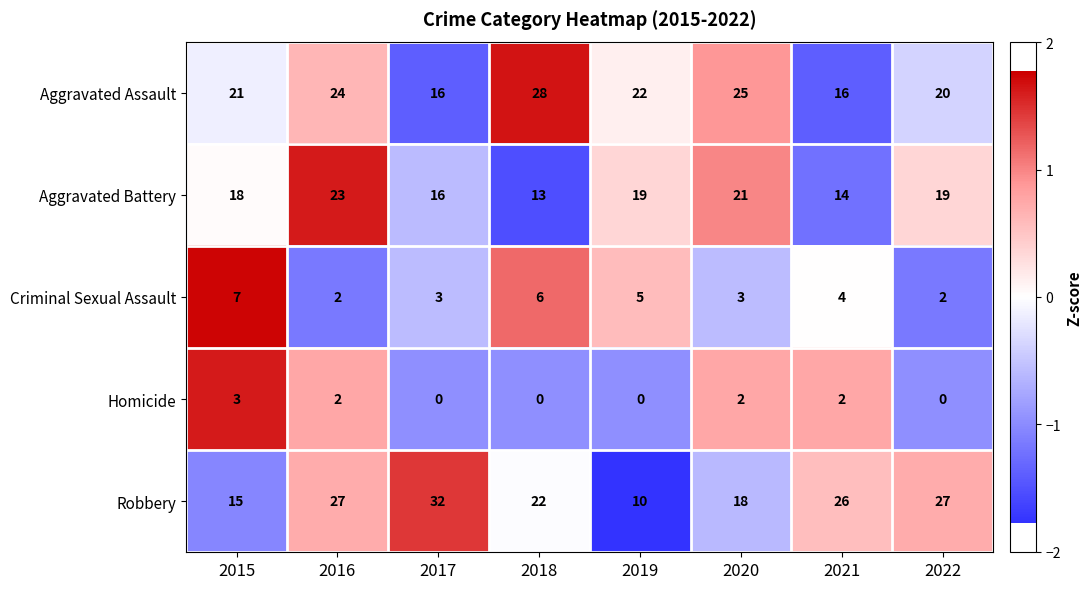

True or false: Aggravated Battery has a value of 38 at 2016.

False